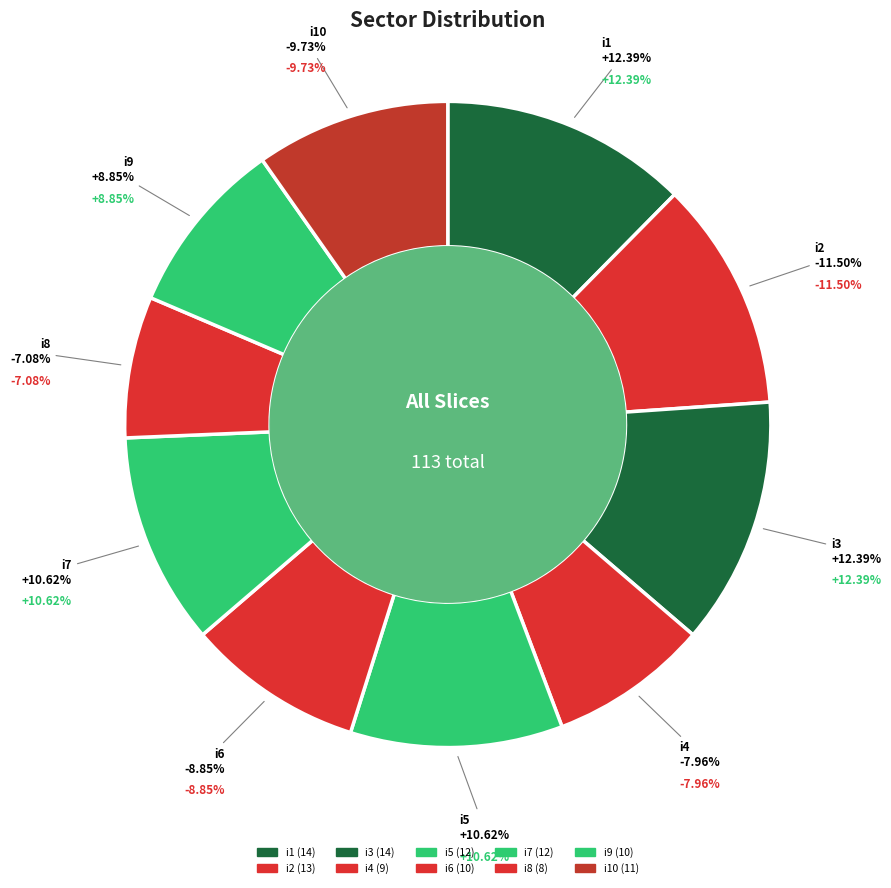

Which slice is the largest?

i1